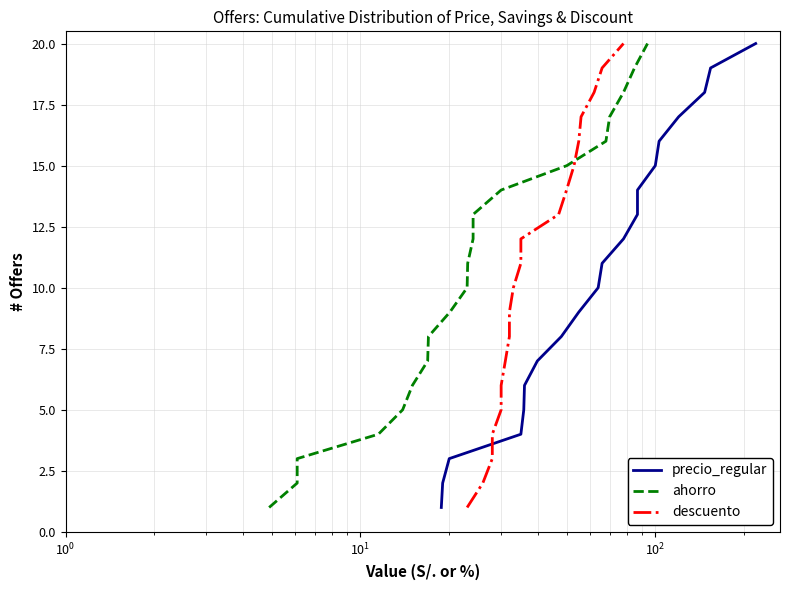

What are all the series names shown in the legend?

precio_regular, ahorro, descuento